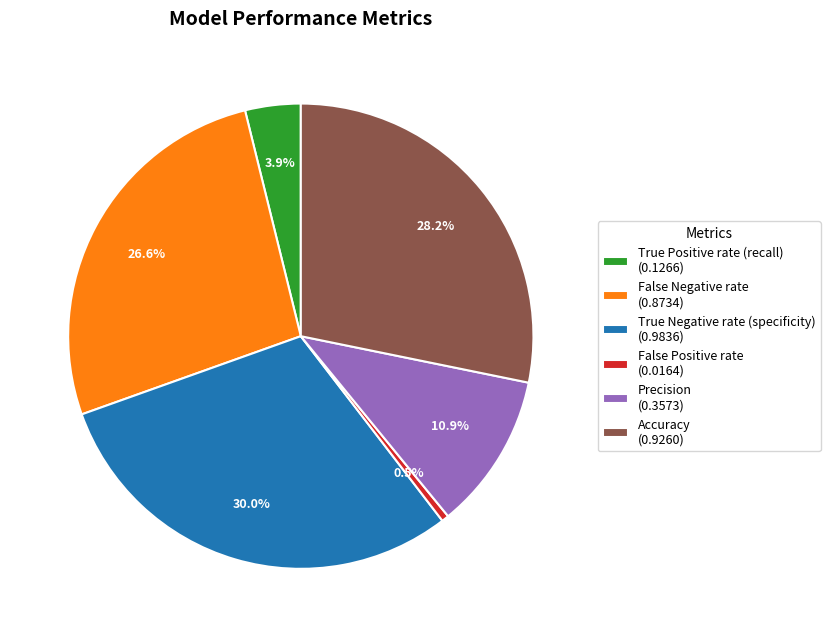

What percentage is the Precision slice, to the nearest percent?

11%